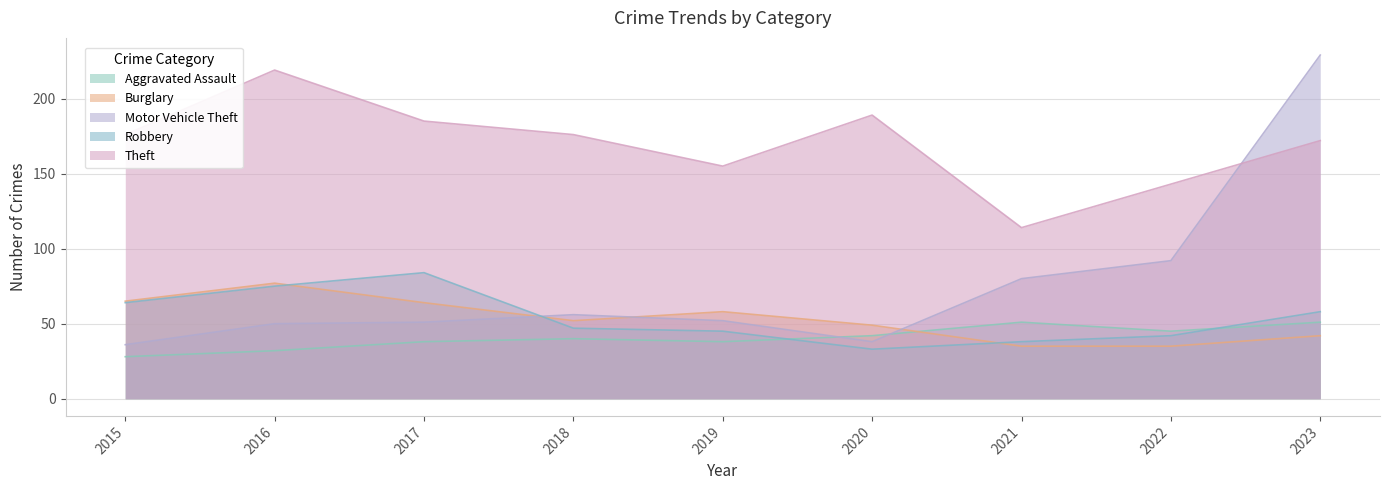

What is the total value across all series at 2020?

351